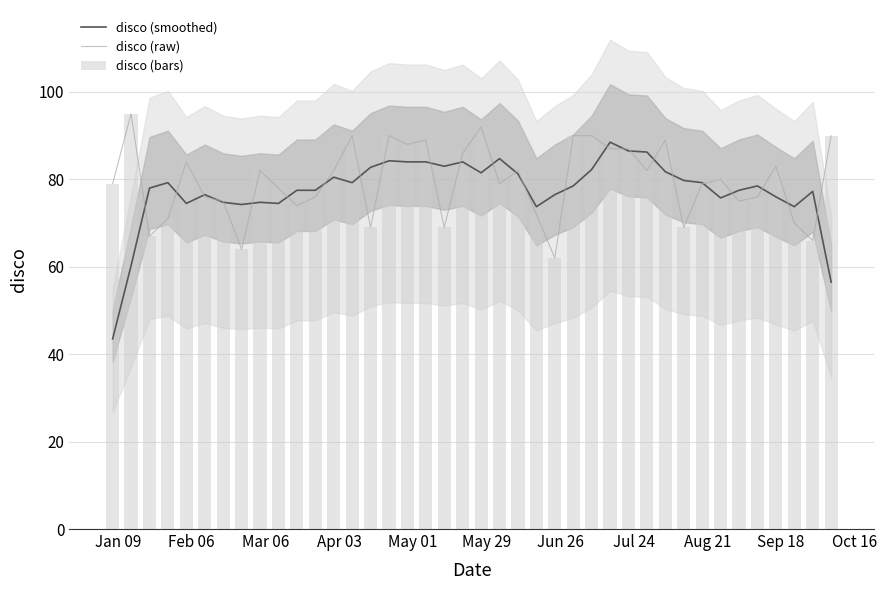

What is the difference between the maximum and minimum values in the disco (smoothed) series?

45.0